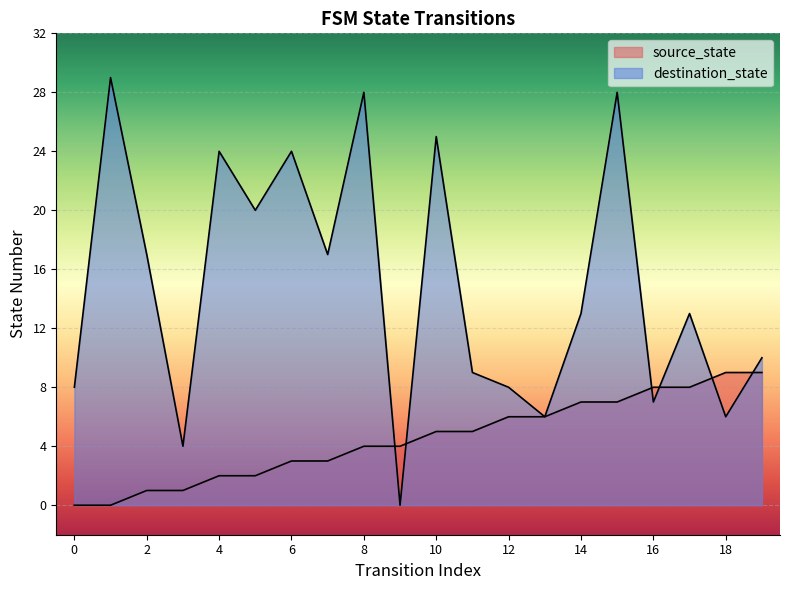

Which series has the largest total across all categories?

destination_state